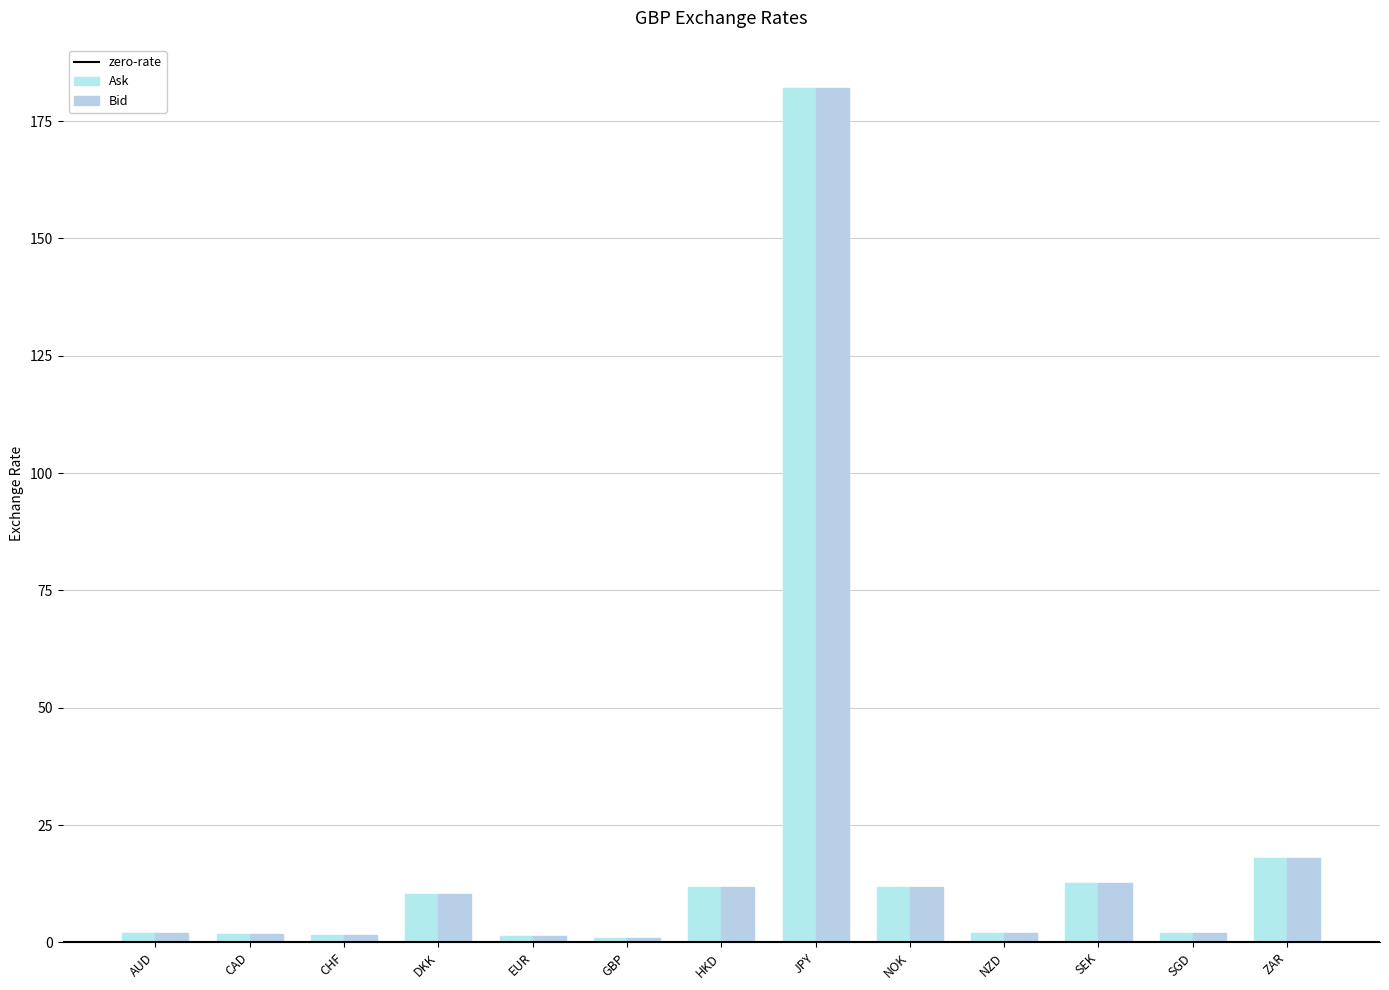

Does the chart contain stacked bars?

No